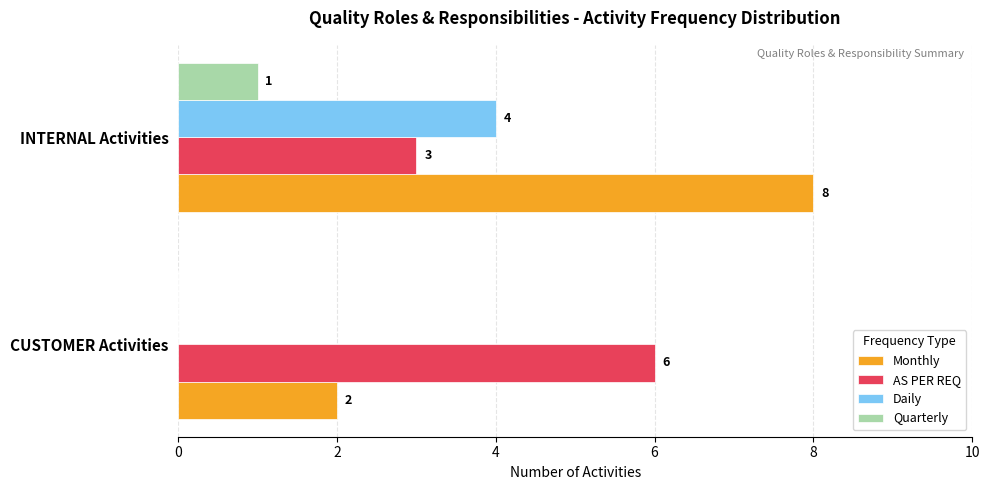

What is the sum of the Daily values at INTERNAL Activities and CUSTOMER Activities?

4